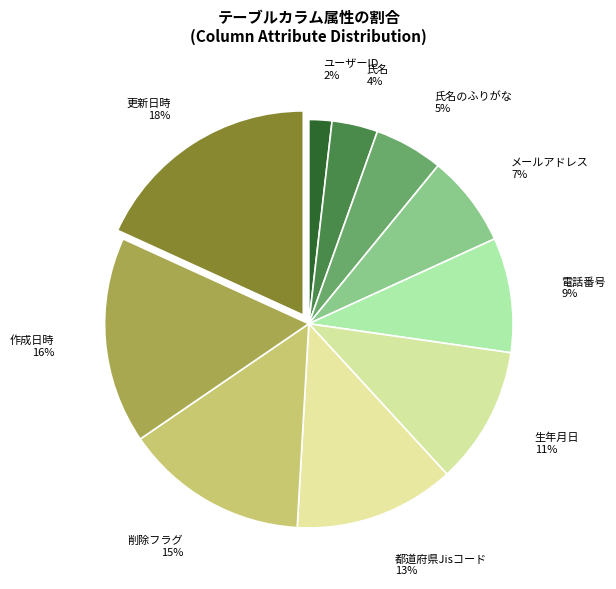

The 都道府県Jisコード slice represents 1% of the pie. True or false?

False